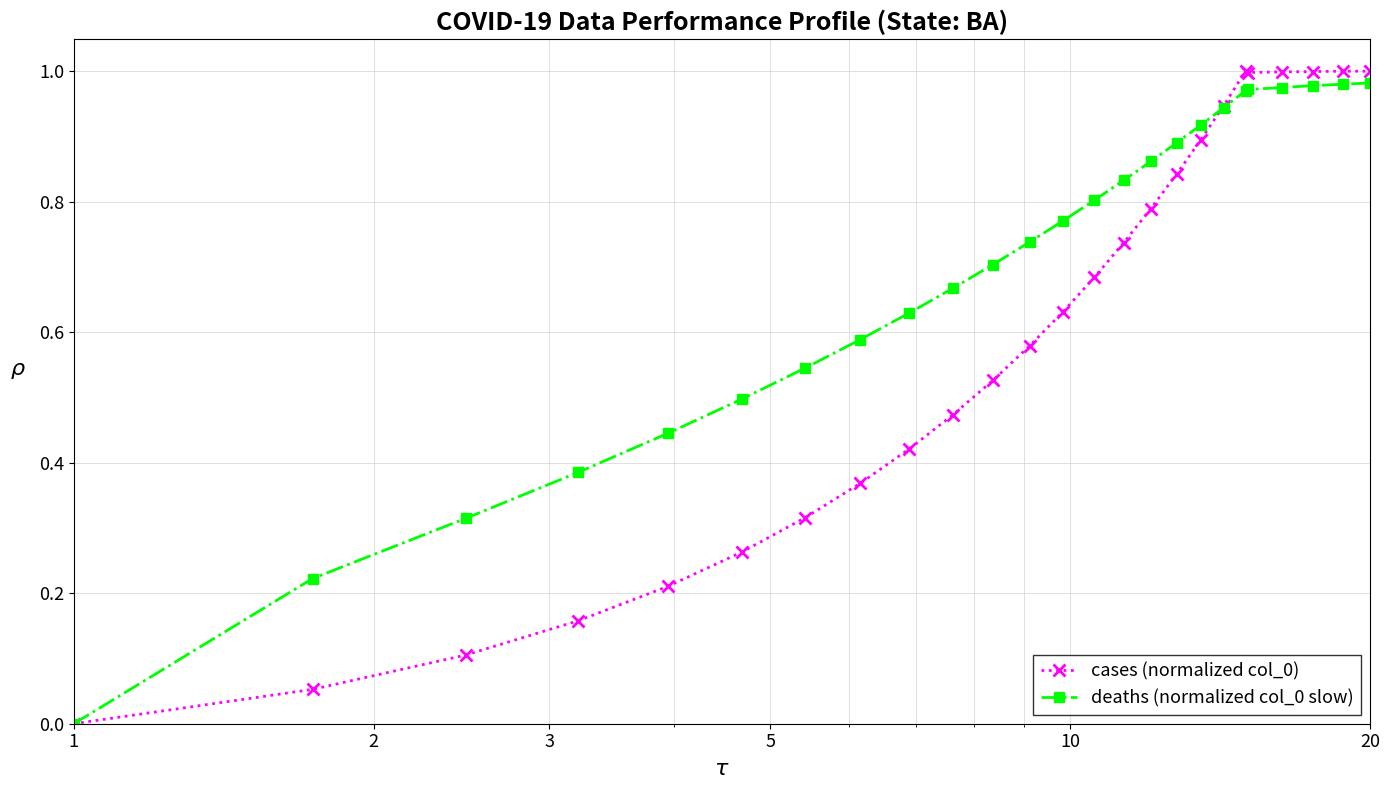

Which series has the largest total across all categories?

deaths (normalized col_0 slow)